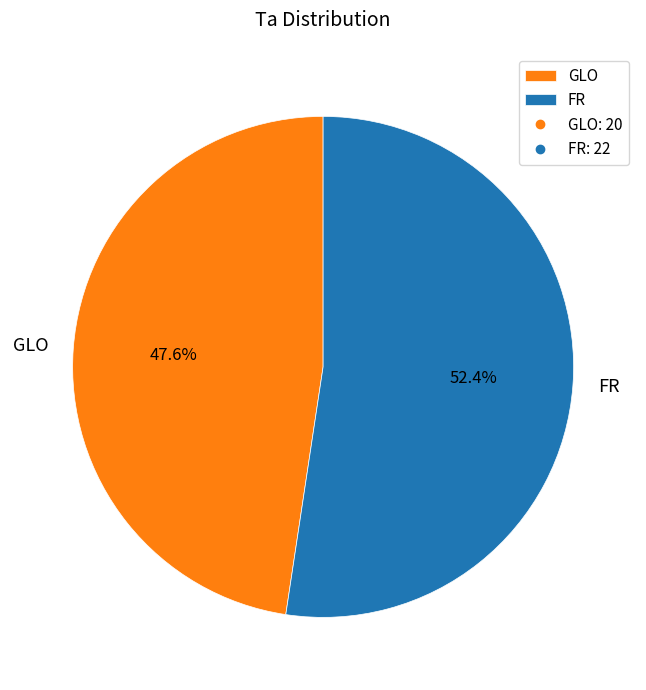

What portion of the pie excludes GLO?

52.4%